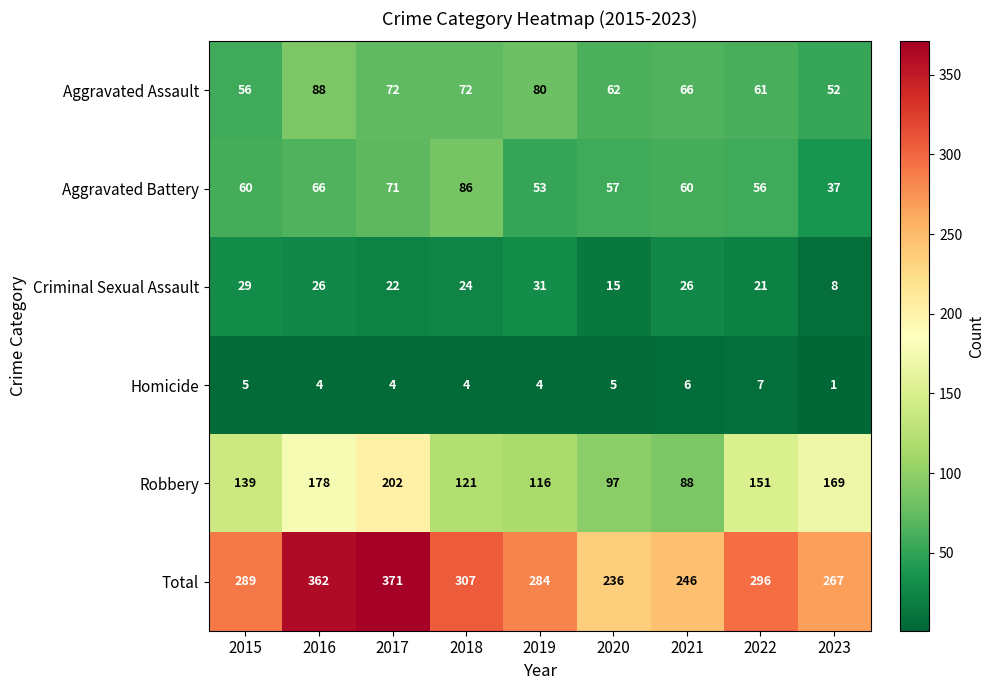

What is the sum of the Criminal Sexual Assault values at 2016 and 2020?

41